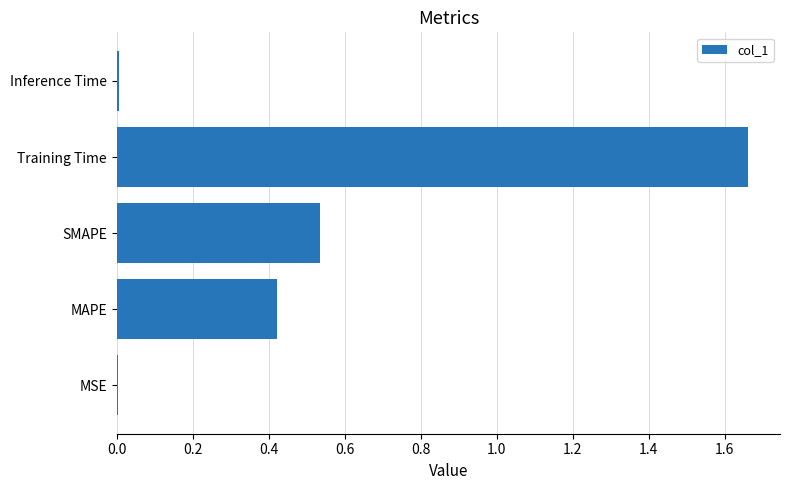

Which has a higher value, MSE or Training Time?

Training Time